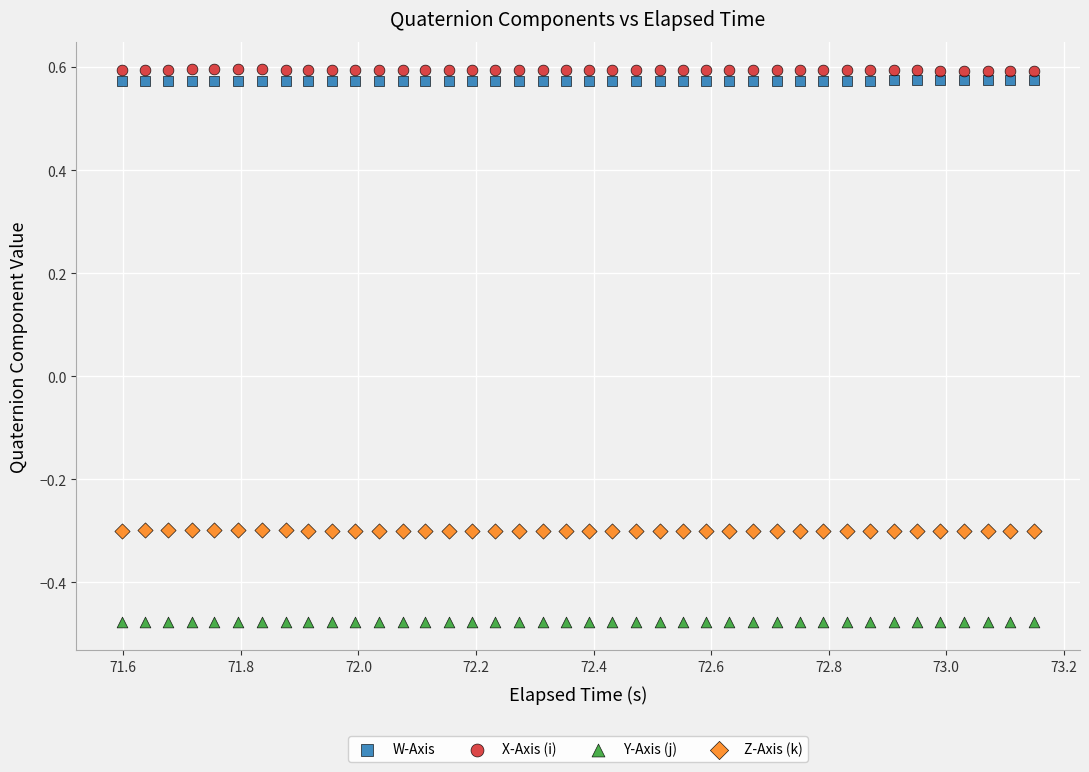

Across all data points, what is the range of X values (max minus min)?

1.6